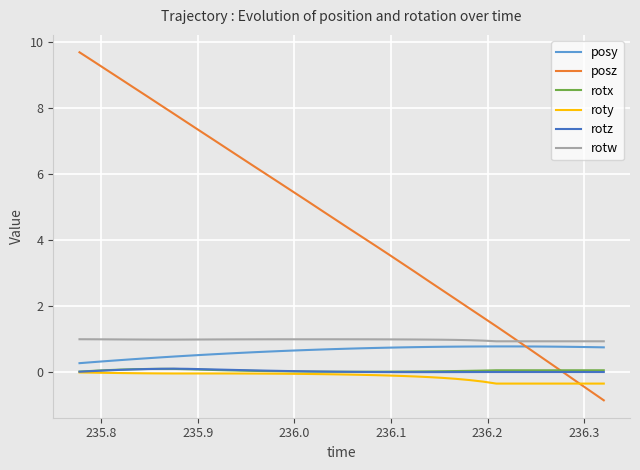

Which series has the largest range (max minus min)?

posz